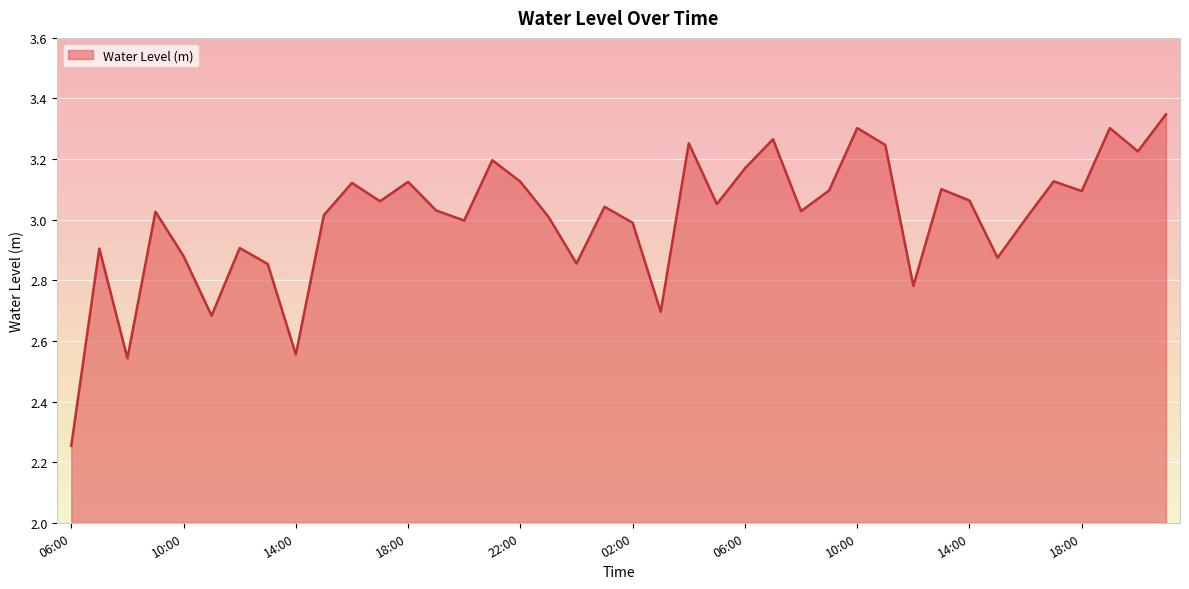

What is the difference between the maximum and minimum values?

1.1